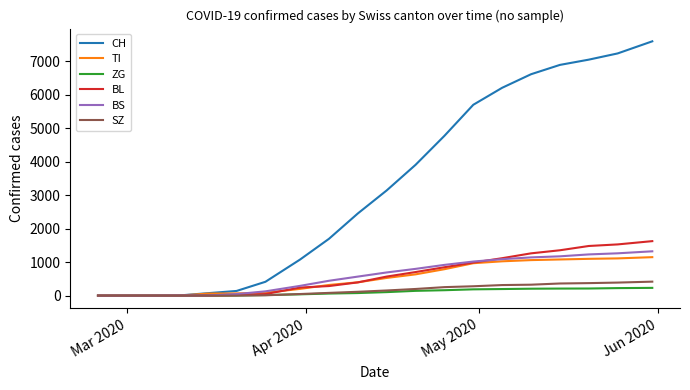

What is the difference between the maximum and minimum values in the ZG series?

232